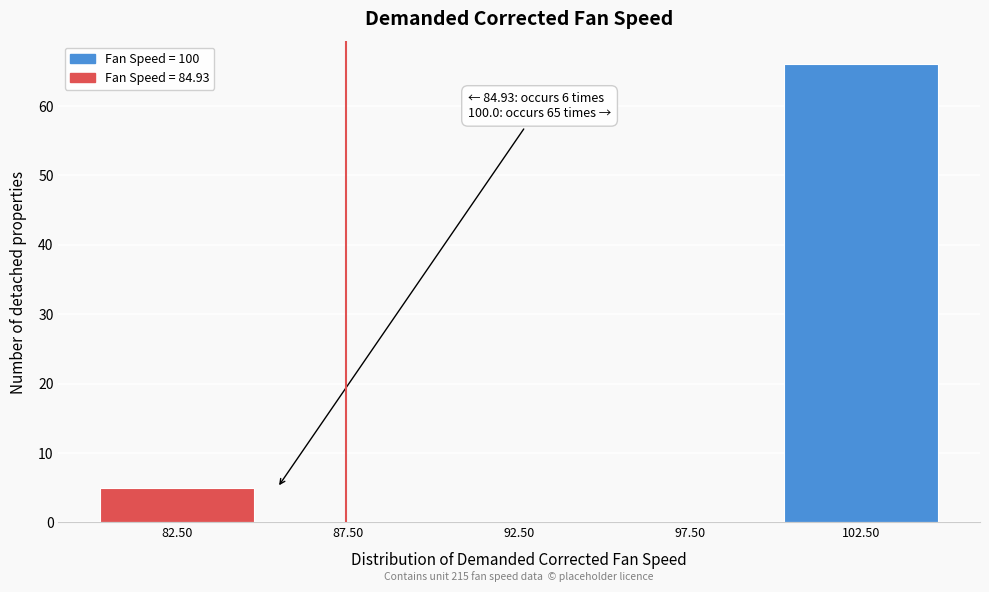

Over which range of the x-axis is the bar tallest?

100 to 105